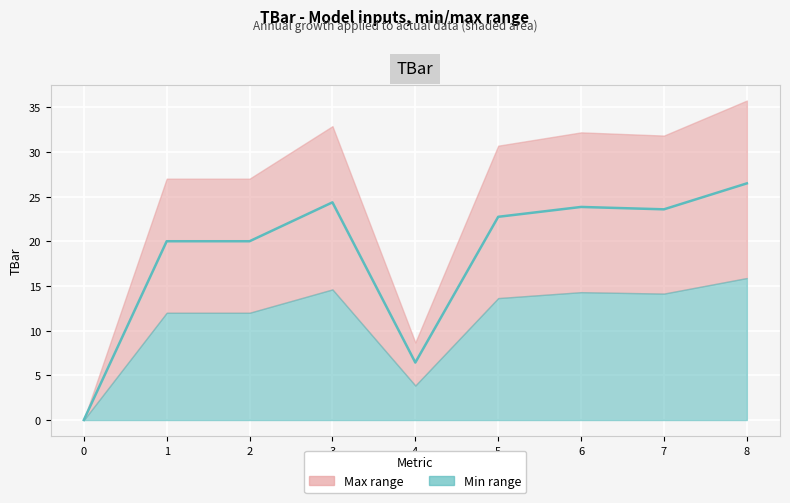

True or false: the data has more than 2 interior local peaks.

False